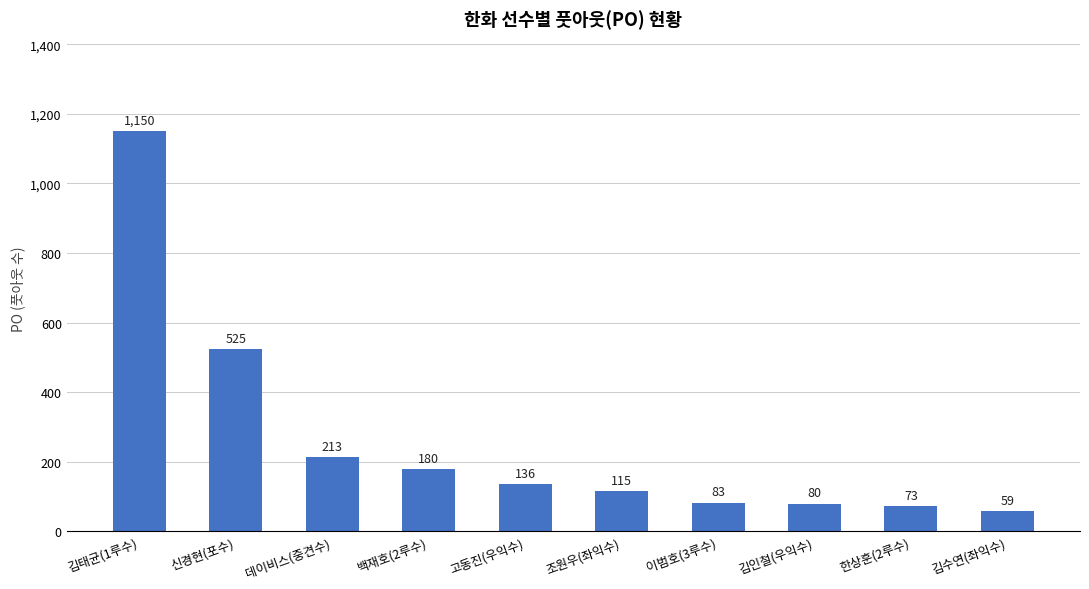

The value at 조원우(좌익수) is 206. True or false?

False